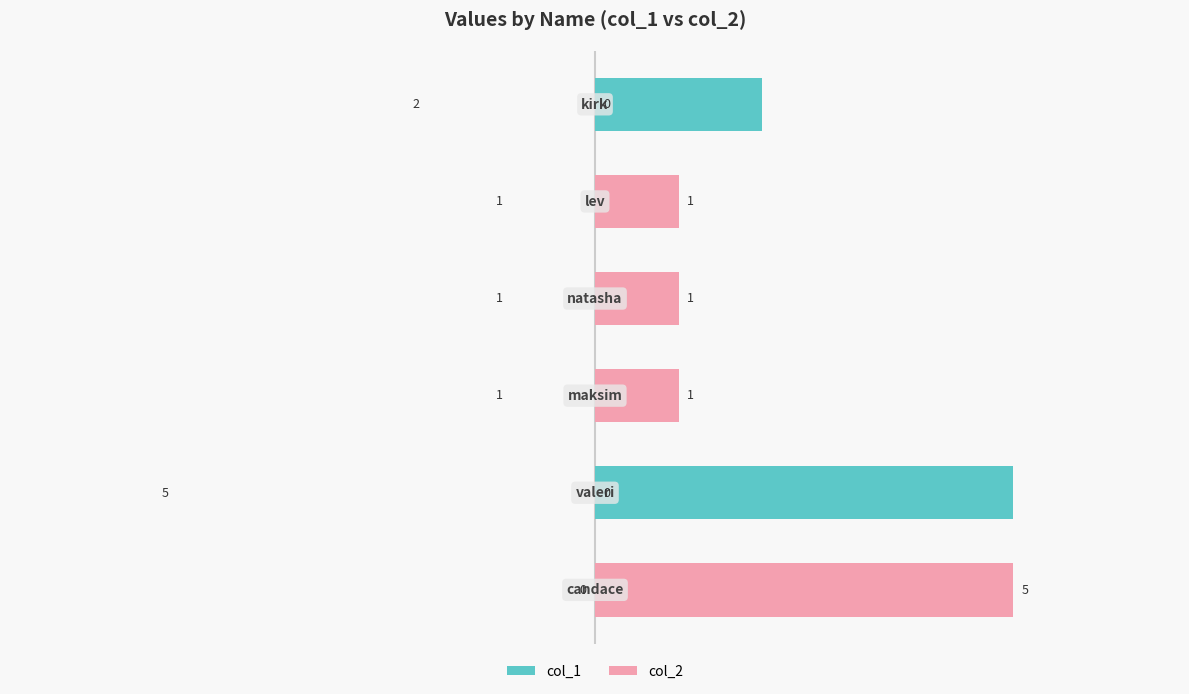

Count the number of categories in the chart.

6